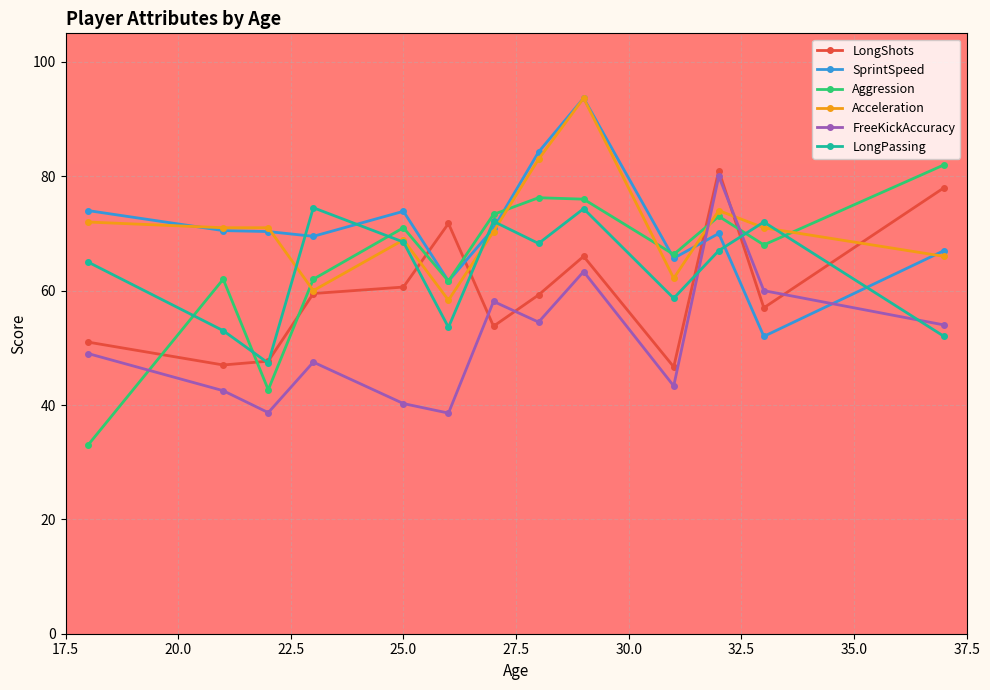

What is the value of the Aggression point at the 3rd from the left?

42.7